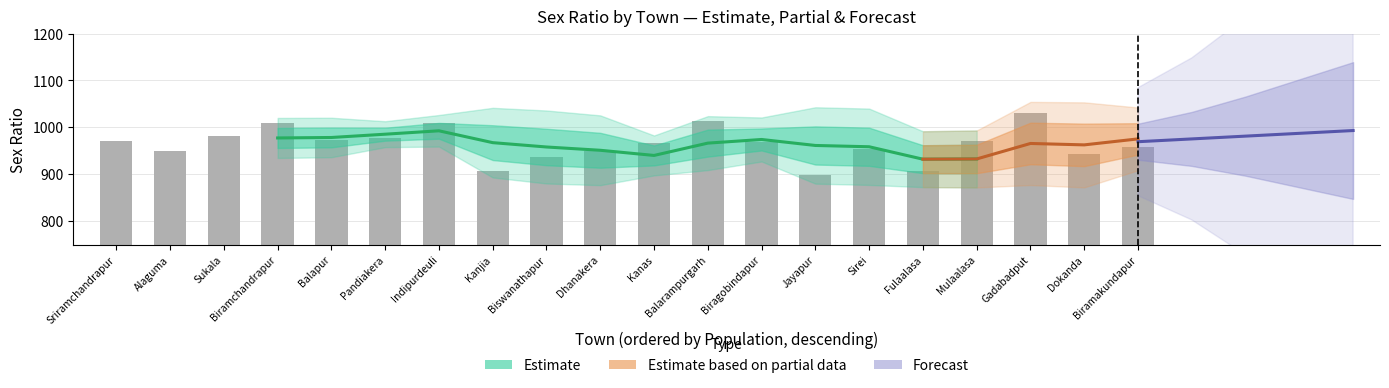

What position from the left is Sukala?

3